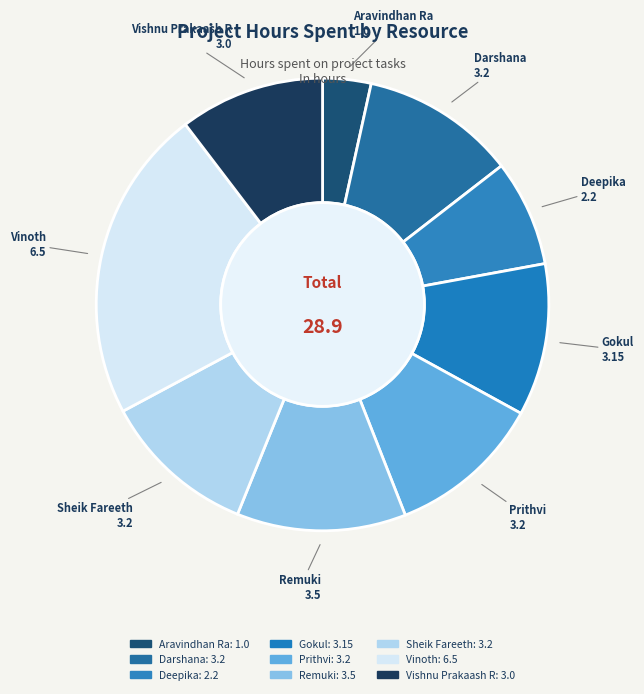

Count the number of slices in the pie.

9